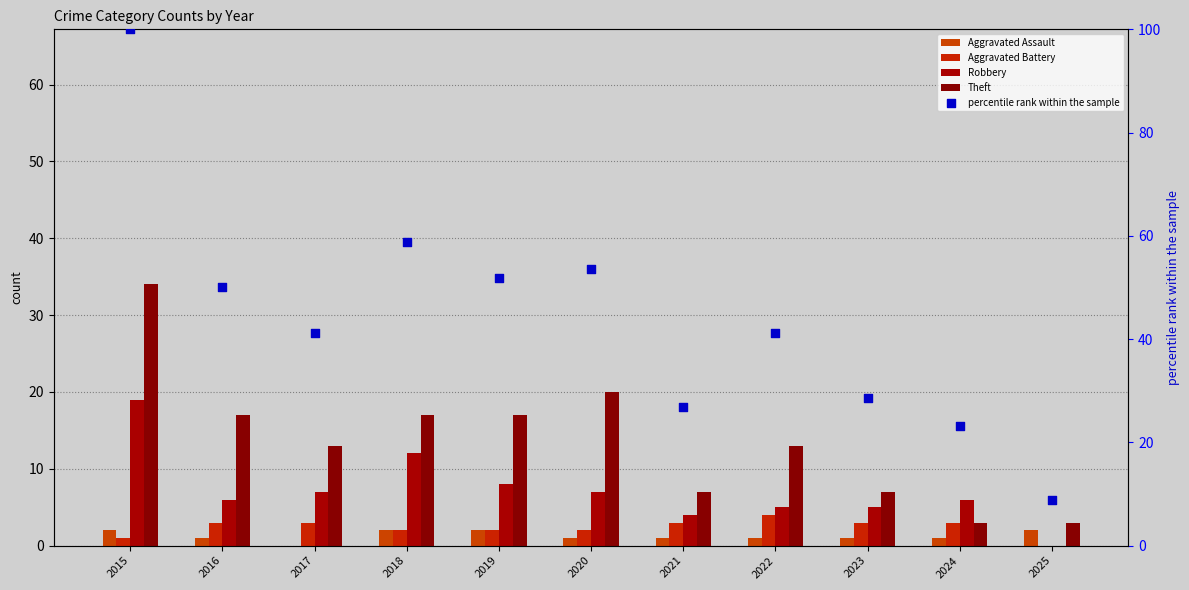

Which series reaches the minimum Y coordinate?

Aggravated Assault